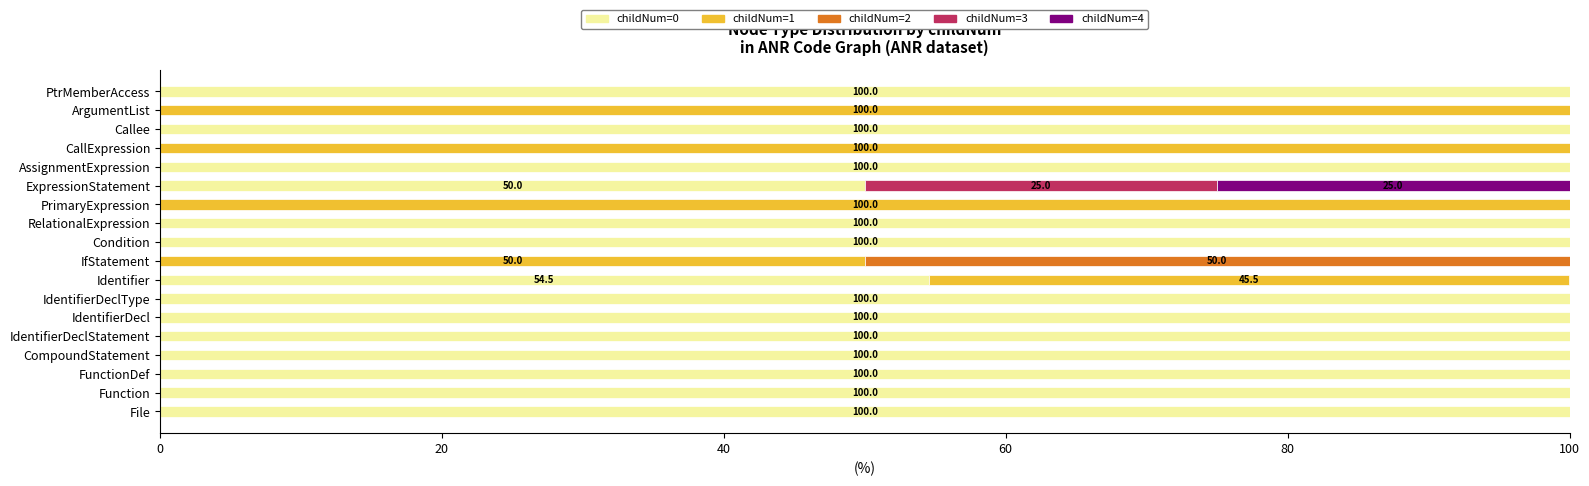

What is the total value across all series at IdentifierDeclType?

100.0